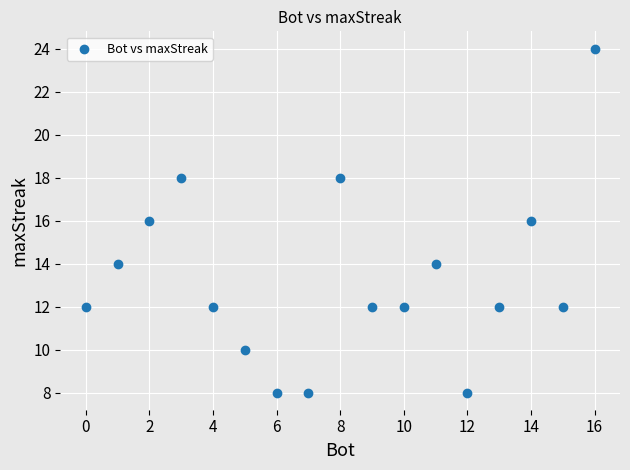

What is the range of Y values (max minus min)?

16